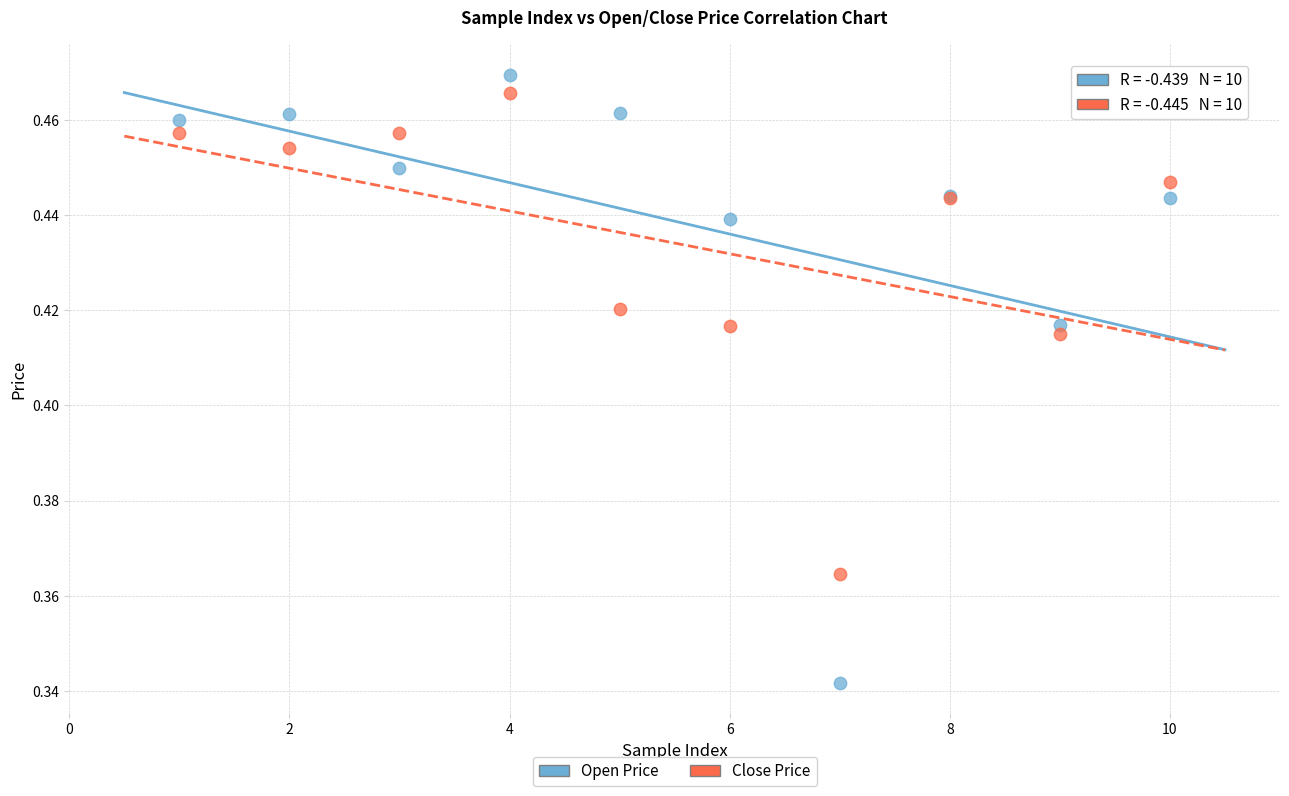

What is the X range (max minus min) for the scatter plot?

9.0